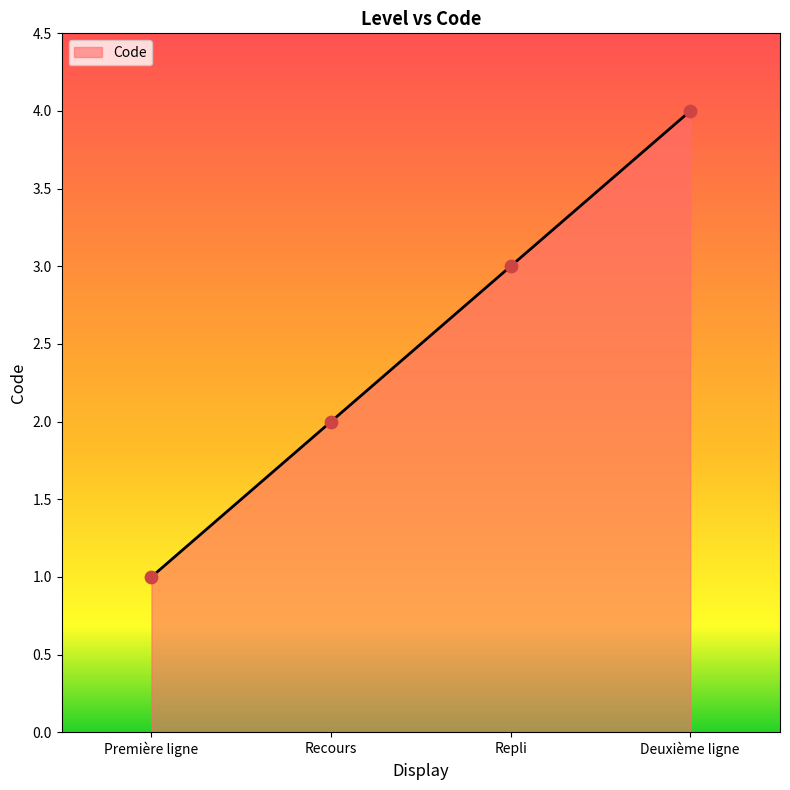

Which has a higher value, Deuxième ligne or Repli?

Deuxième ligne